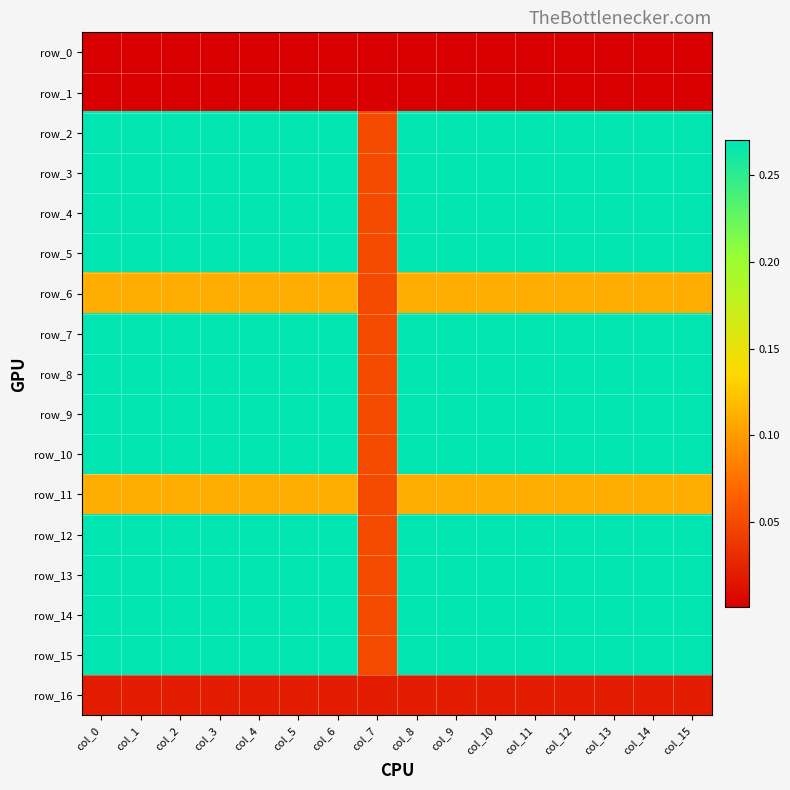

What is the total value across all series at col_3?

3.5